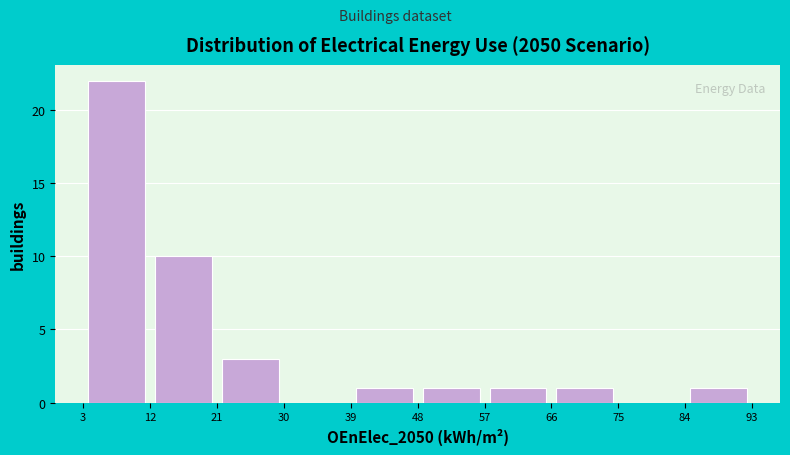

How tall is the bar that spans 39 to 48 on the x-axis? The values are not printed on the chart, so give them approximately, as read against the axis.

1